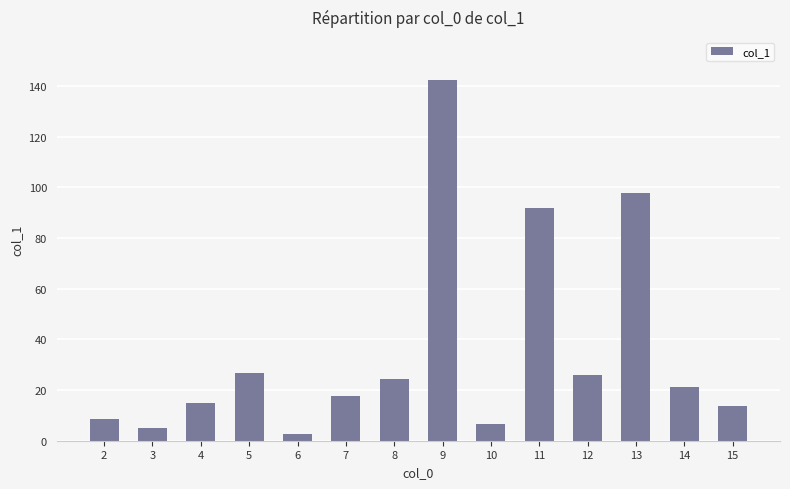

Between 11 and 7, which is larger?

11